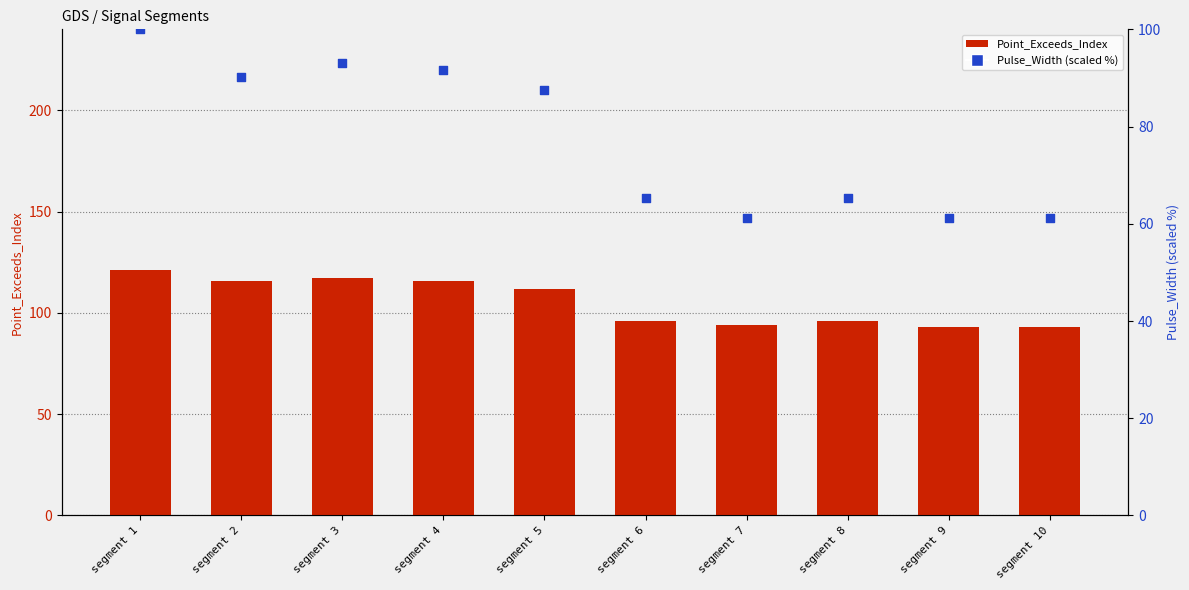

At which category is the sum across all series the highest?

segment 1